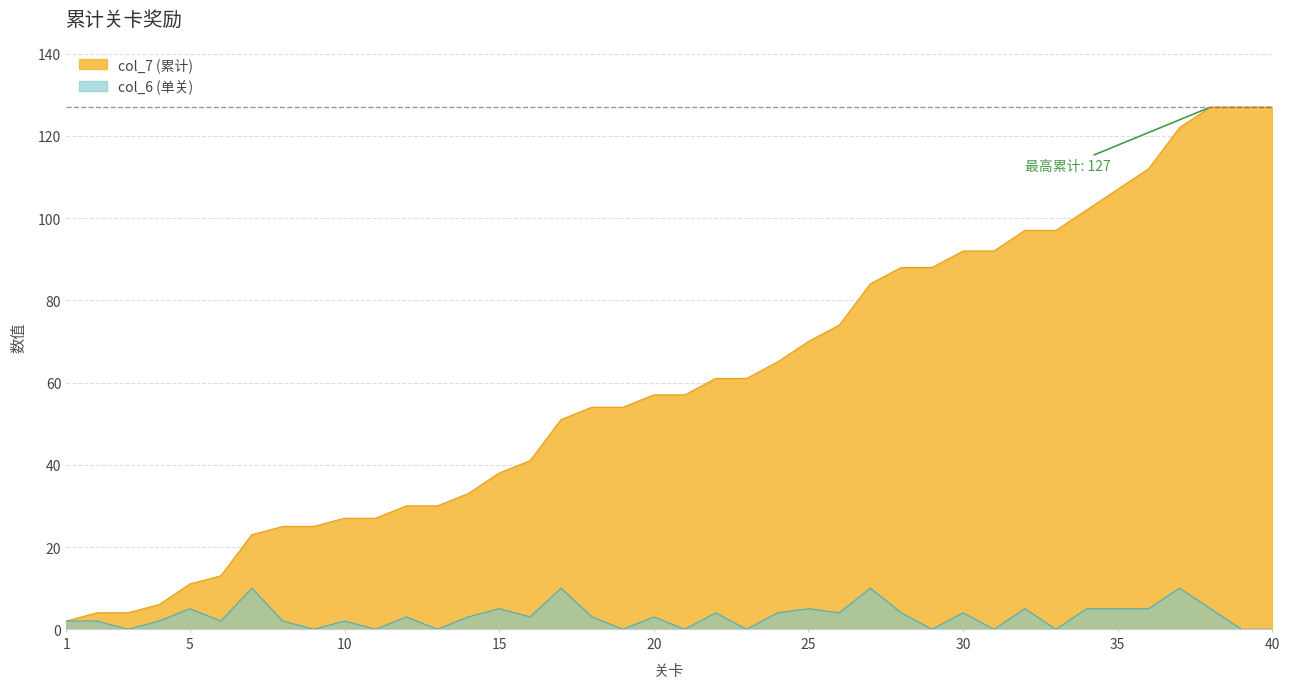

The value of col_6 at 19 is 0. True or false?

True